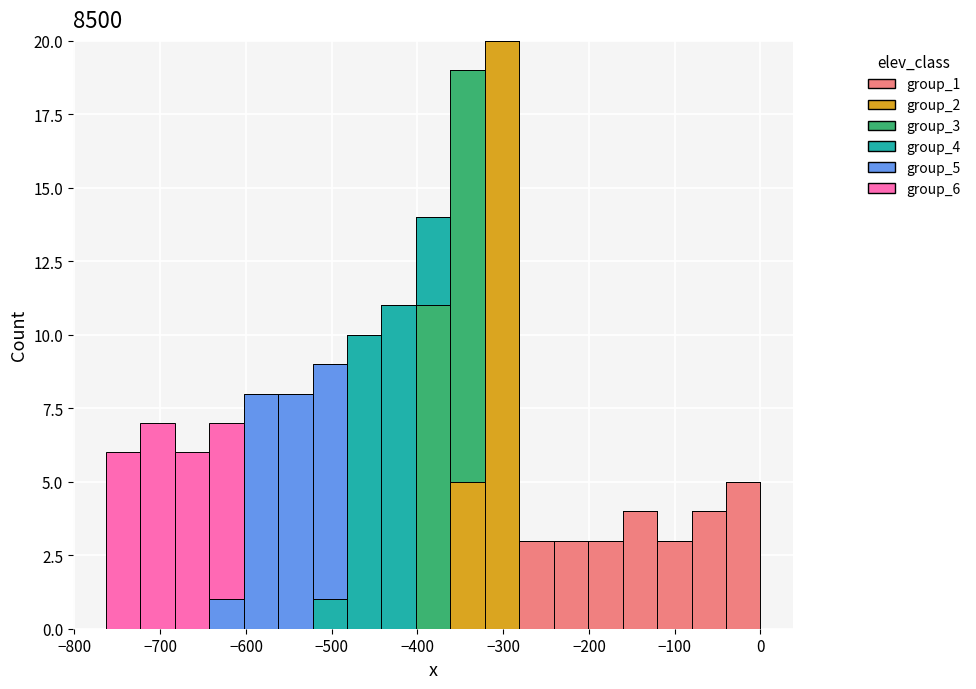

Which range on the x-axis has the tallest stacked bar (by total height)?

-320 to -280